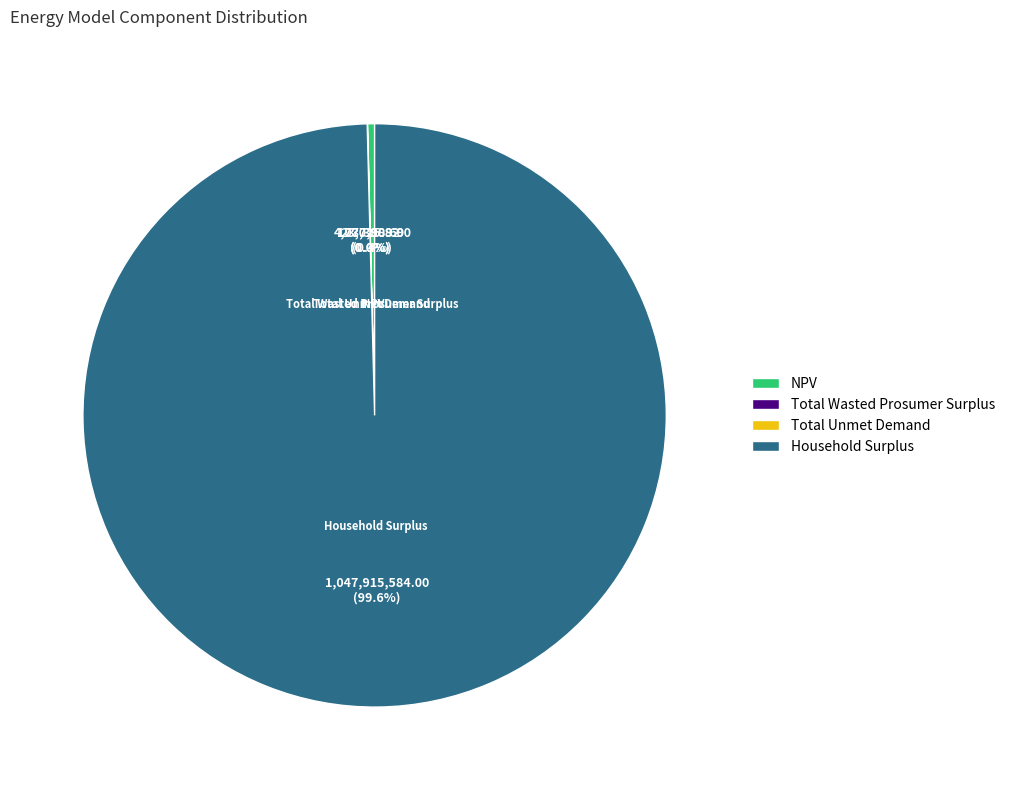

Which has a higher value, Household Surplus or NPV?

Household Surplus